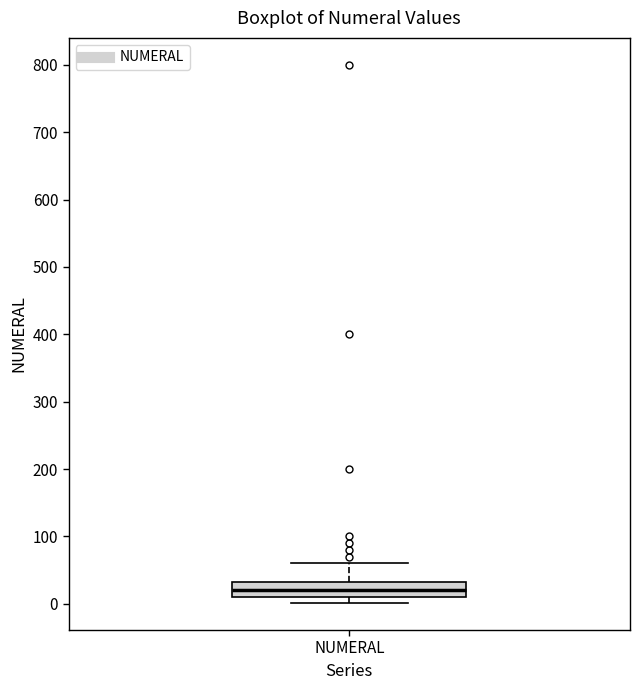

Read this box plot against the y-axis: the position of the median line, the range covered by the box, and the ends of both whiskers. The values are not printed on the chart, so give them approximately, as read against the axis.

median 20, box 10 to 30, whiskers 0 to 60